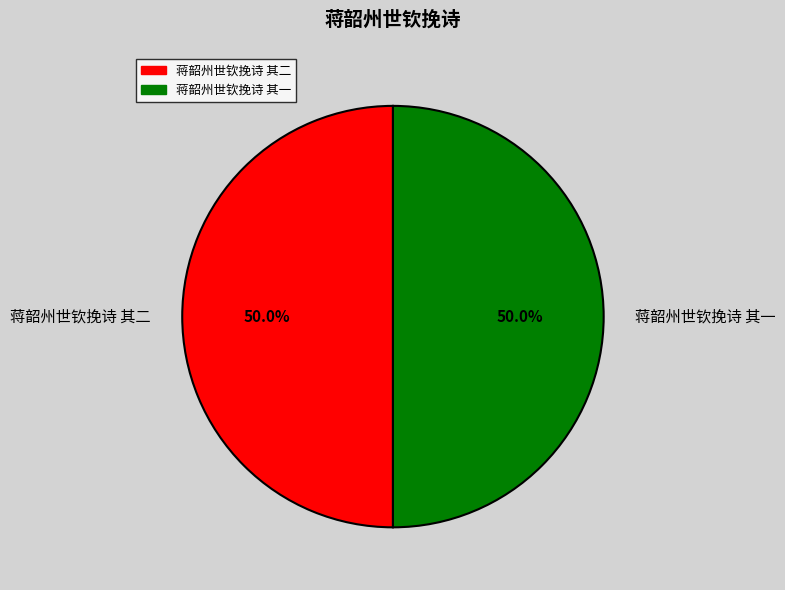

What is the ratio of the value at 蒋韶州世钦挽诗 其一 to the value at 蒋韶州世钦挽诗 其二?

1.0